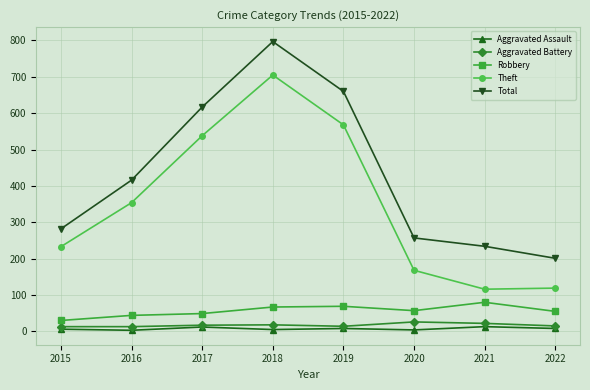

The Aggravated Assault series shows 13 at 2021. True or false?

True